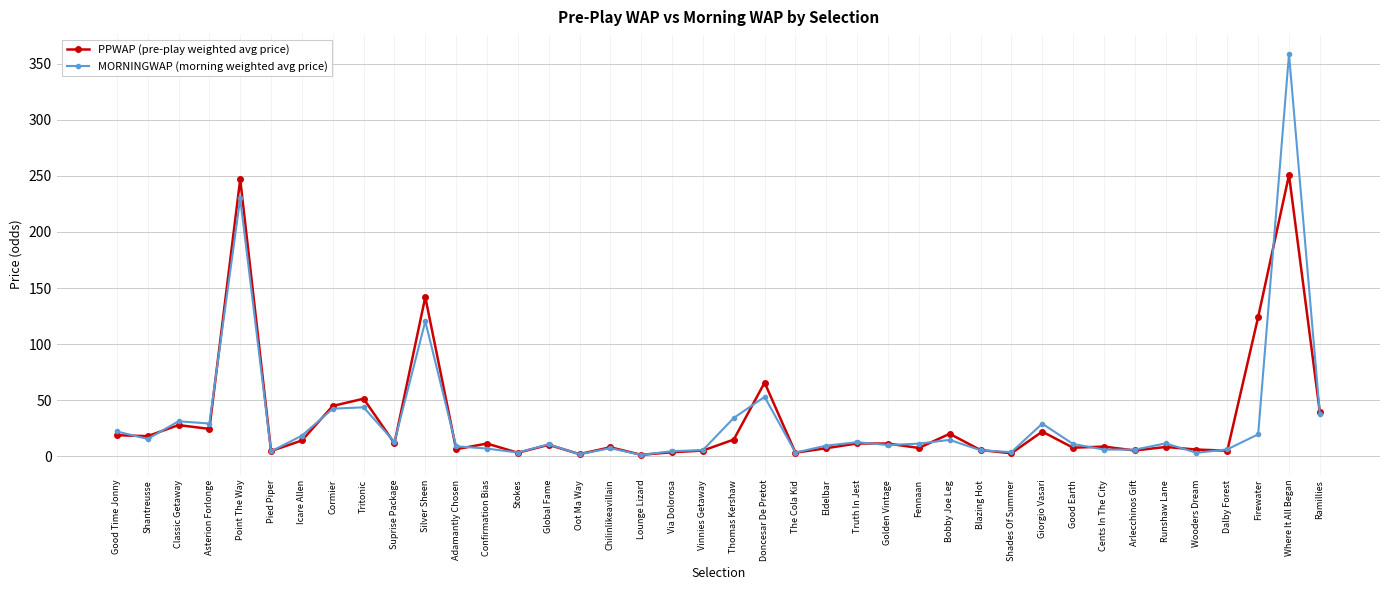

Which series has the widest spread of values?

MORNINGWAP (morning weighted avg price)